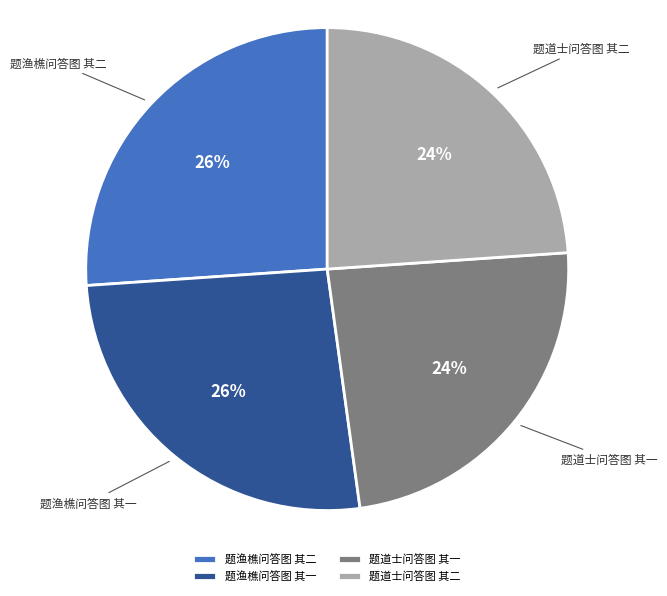

To the nearest percent, what percentage of the pie is 题渔樵问答图 其一?

26%